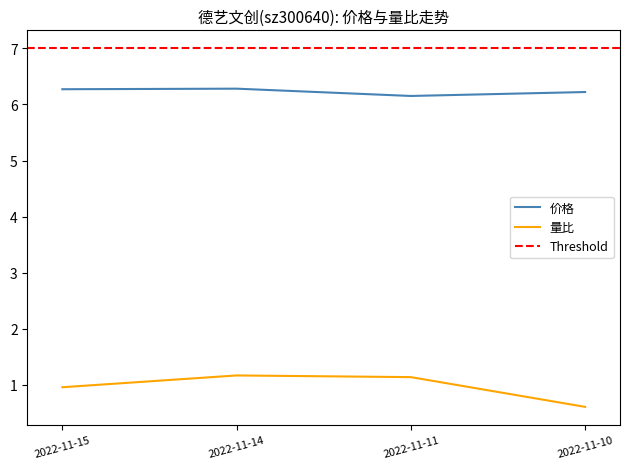

Which series has the largest range (max minus min)?

量比